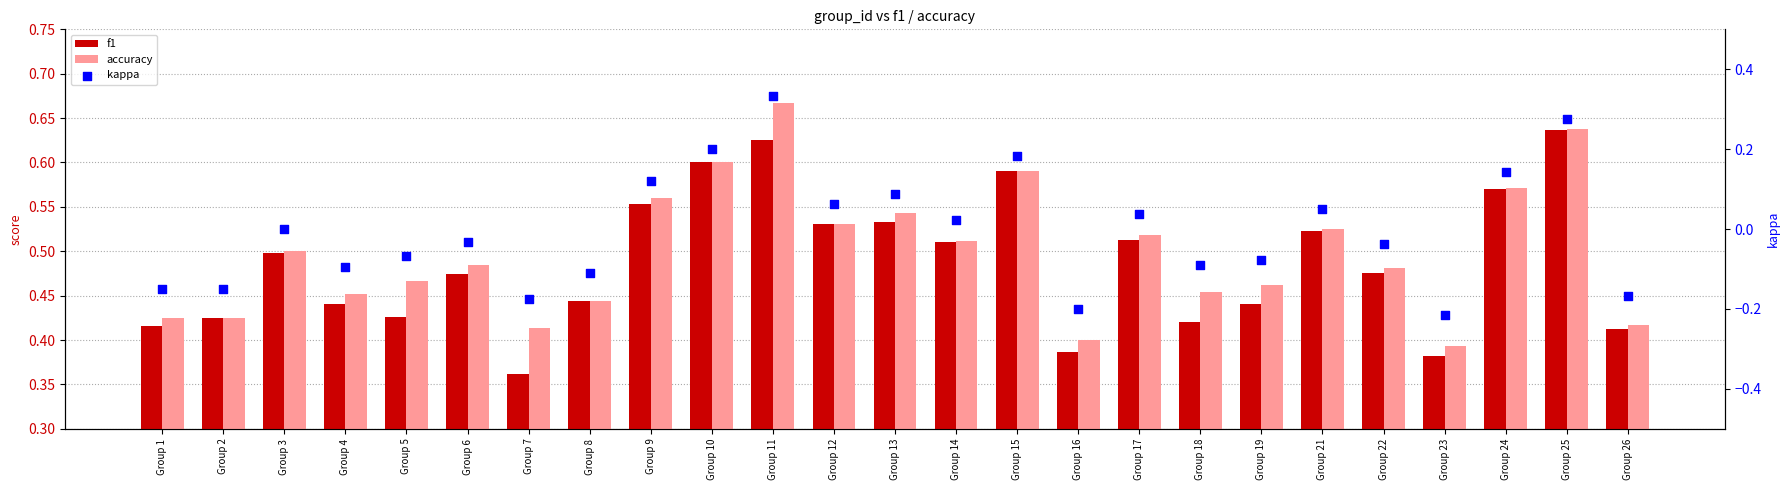

What are all the series names shown in the legend?

f1, accuracy, kappa